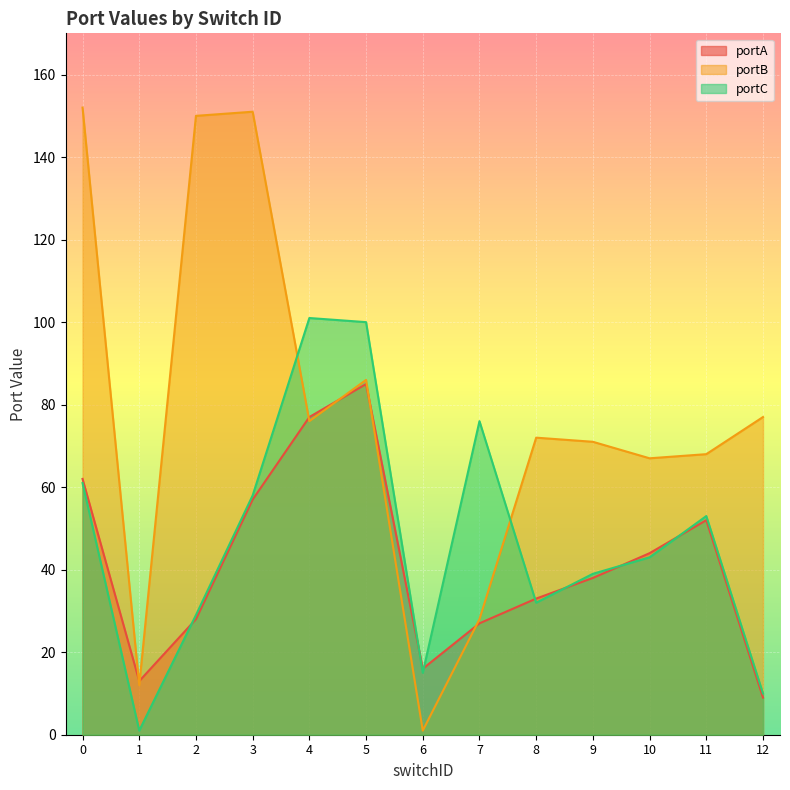

True or false: portA has a value of 20 at 8.

False